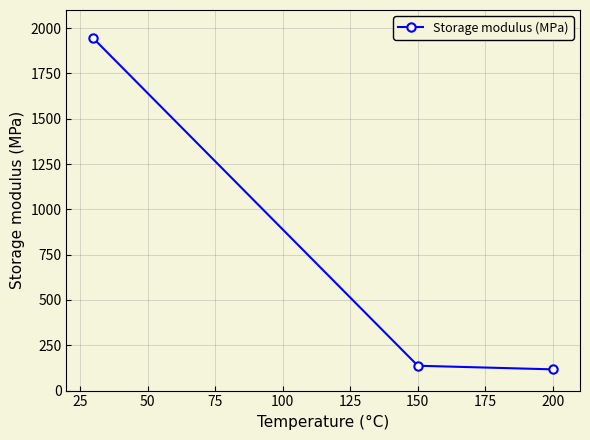

What is the difference between the maximum and minimum values?

1826